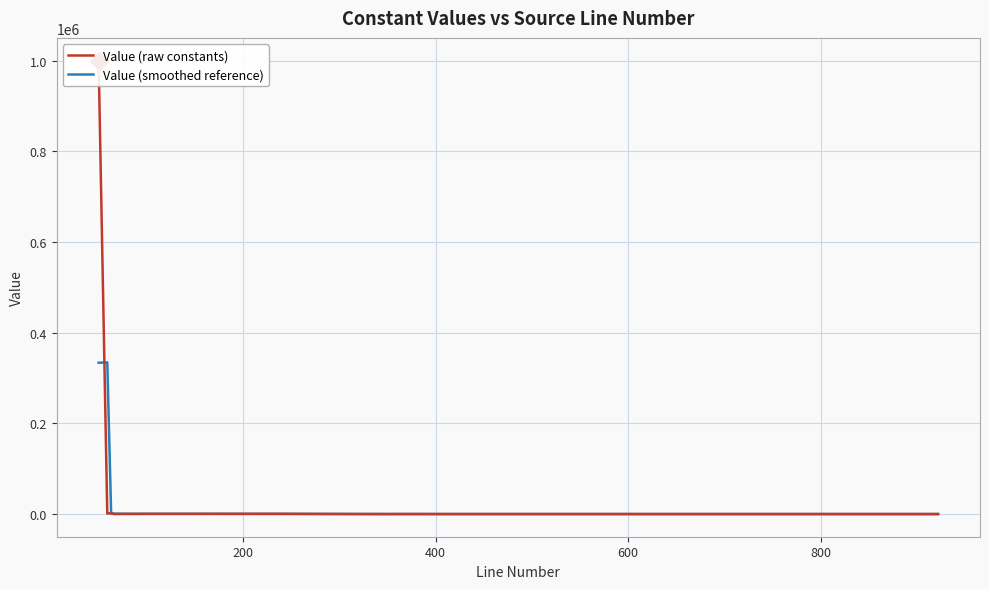

Does the chart have visible grid lines?

Yes